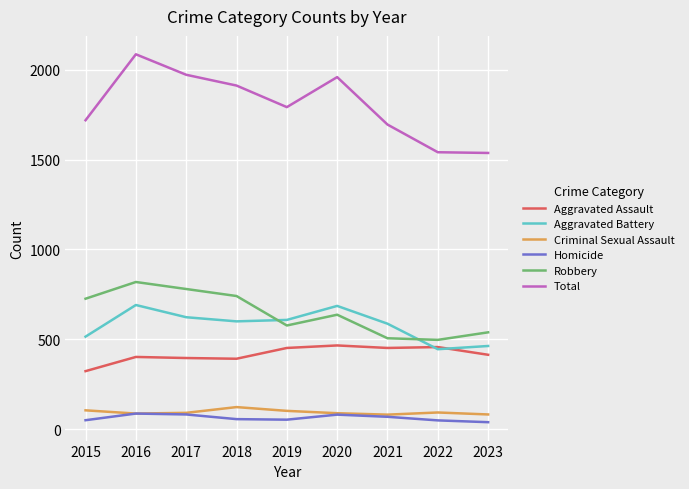

What is the sum of all Aggravated Battery values?

5218